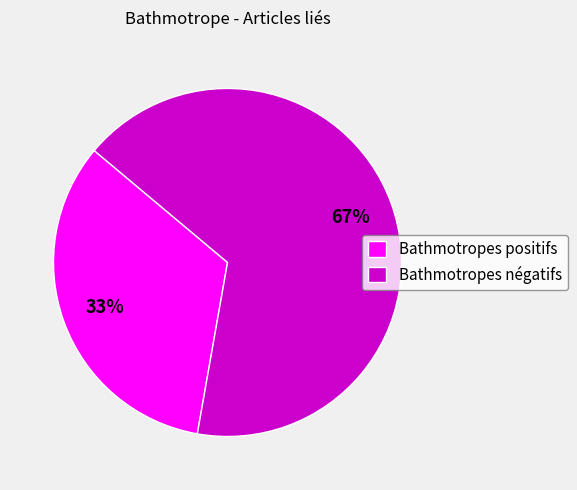

The Bathmotropes négatifs slice represents 67% of the pie. True or false?

True